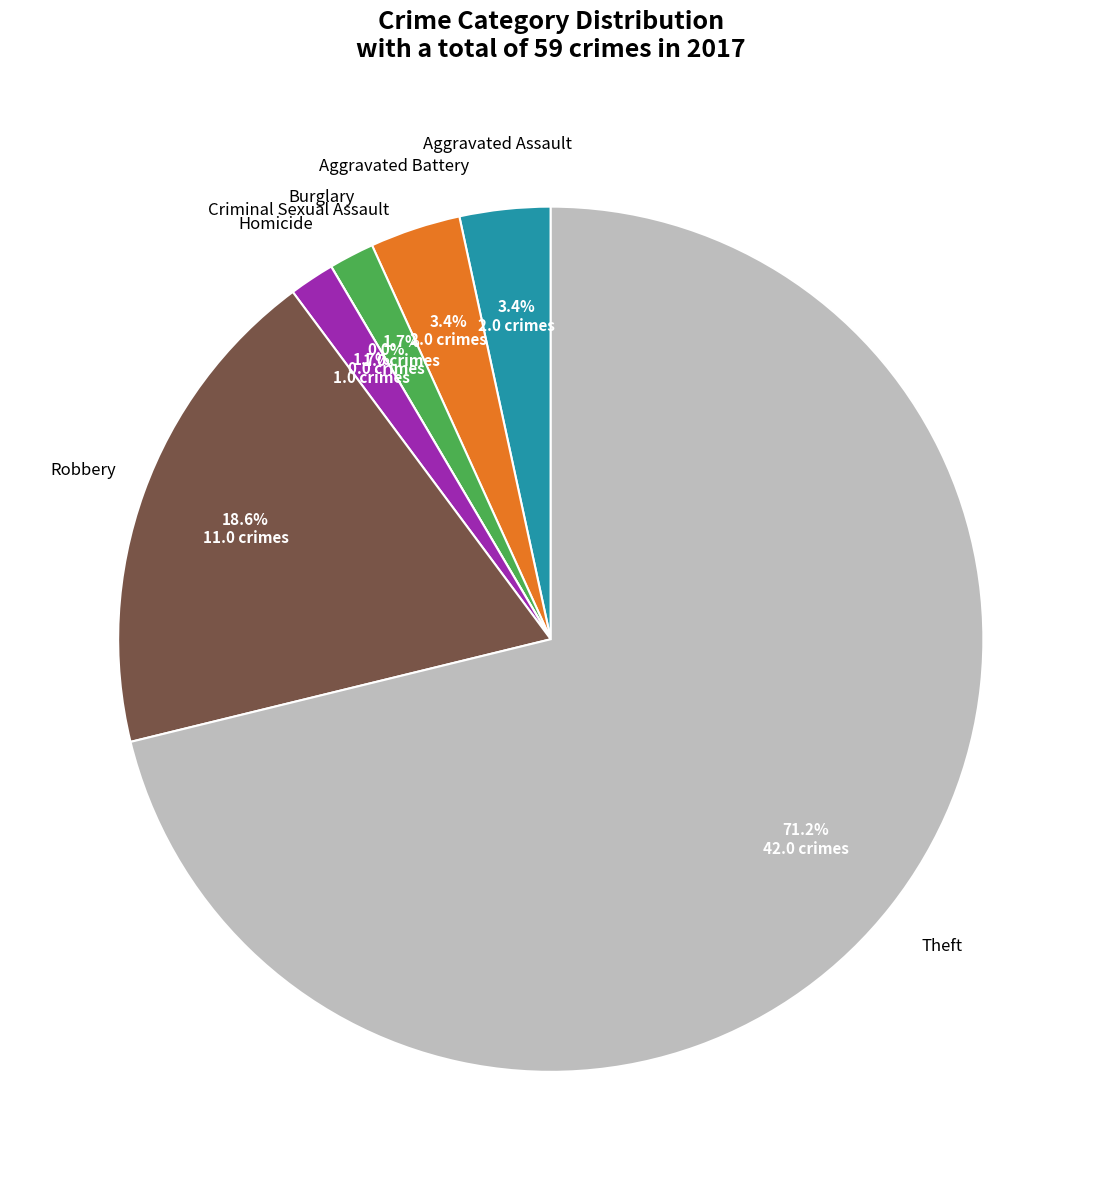

Does any single category account for the majority?

Yes